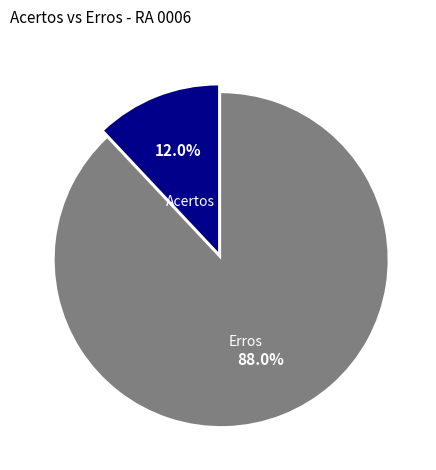

What percentage is the Acertos slice, to the nearest percent?

12%